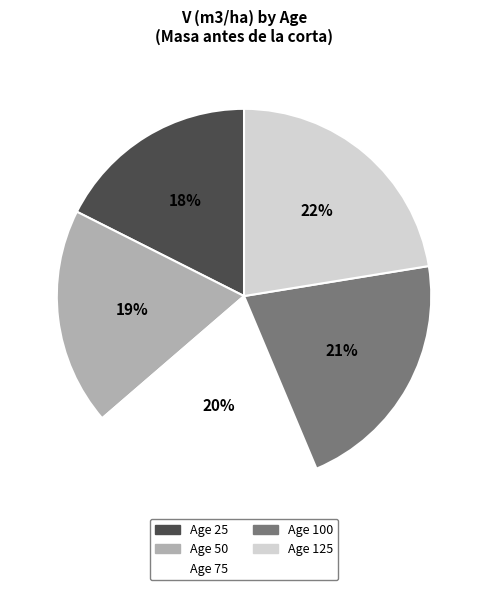

To the nearest percent, what is the average slice percentage?

20%